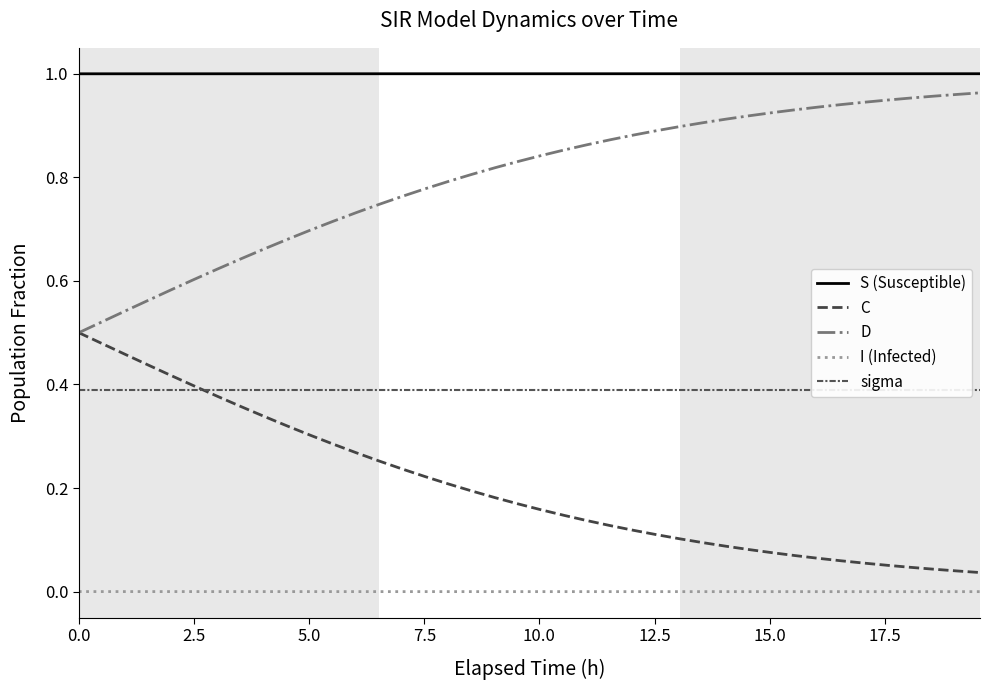

True or false: C and I (Infected) cross at least once.

False